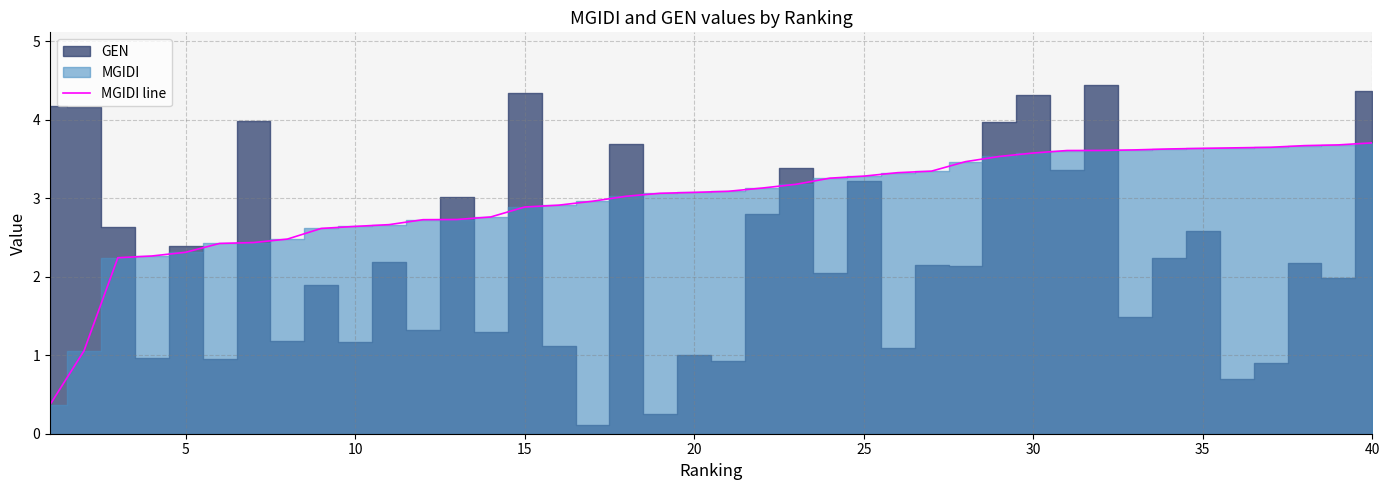

Is it true that MGIDI line equals 5.9 at 35?

False